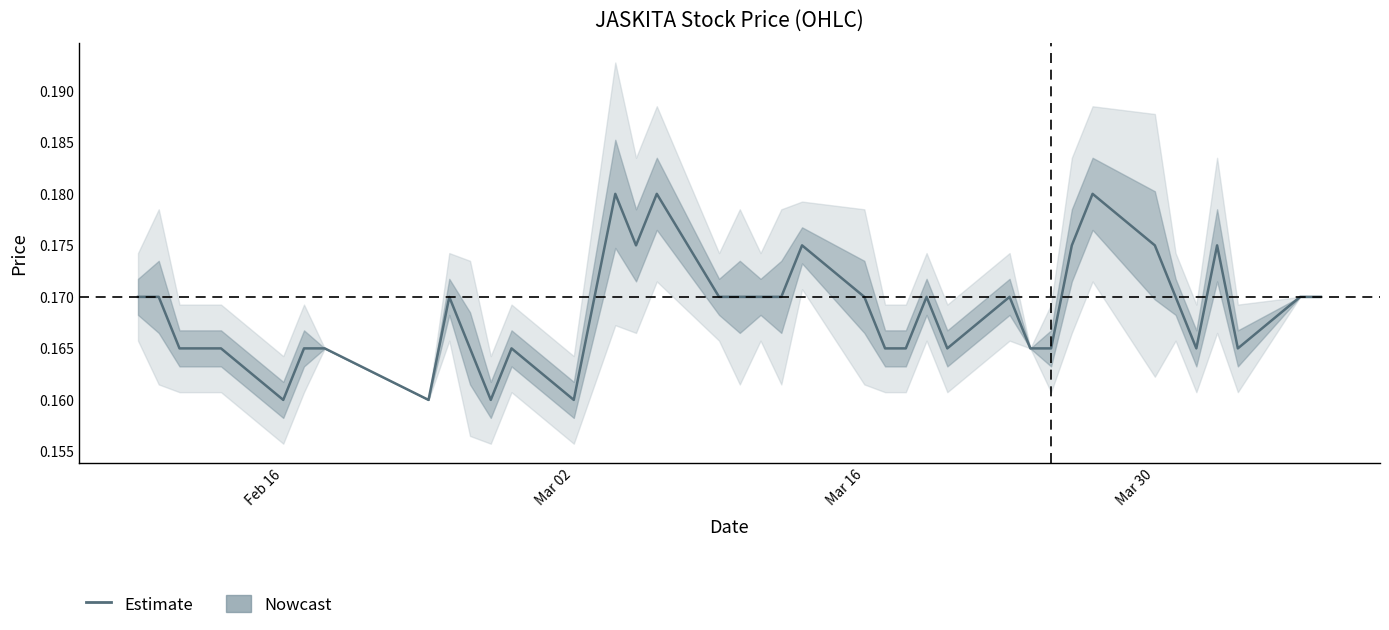

The value at 27 is 0.3. True or false?

False